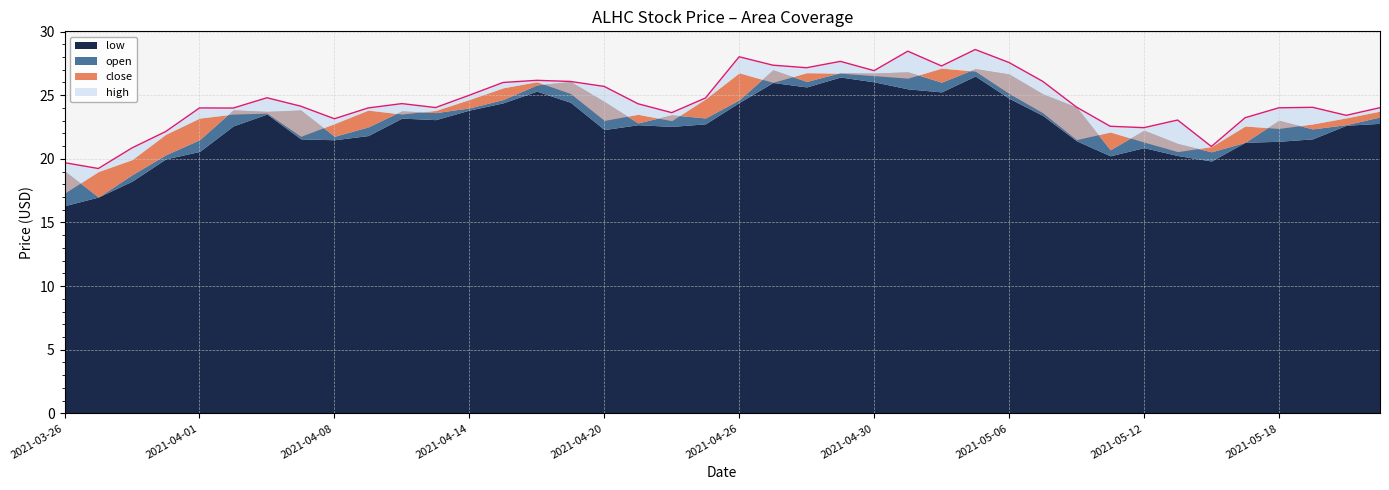

What position from the right is 2021-05-13?

7